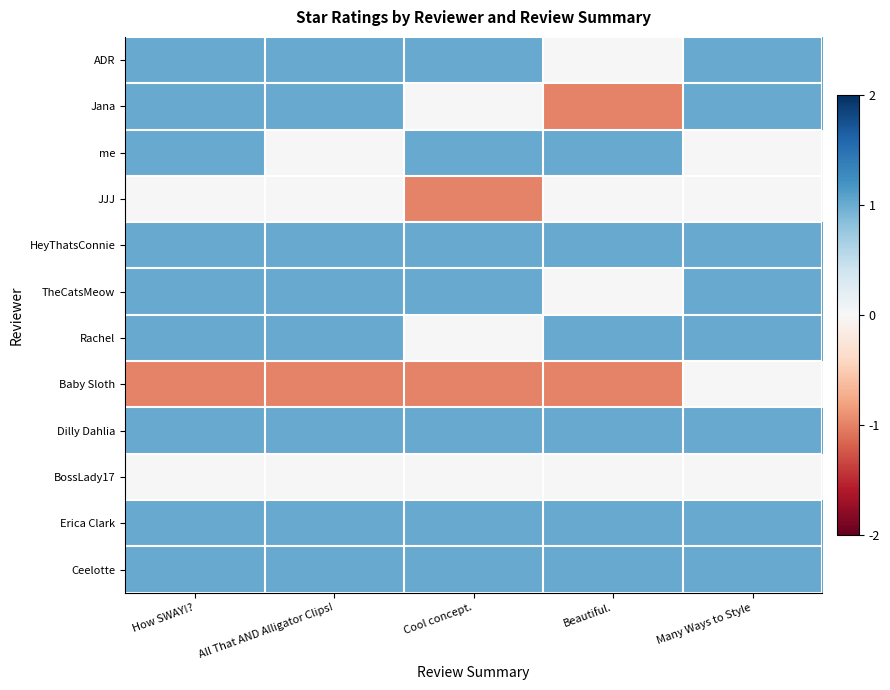

Reading right to left, list all the values displayed in this chart.

ADR: Many Ways to Style=1	Beautiful.=0	Cool concept.=1	All That AND Alligator Clips!=1	How SWAY!?=1
Jana: Many Ways to Style=1	Beautiful.=-1	Cool concept.=0	All That AND Alligator Clips!=1	How SWAY!?=1
me: Many Ways to Style=0	Beautiful.=1	Cool concept.=1	All That AND Alligator Clips!=0	How SWAY!?=1
JJJ: Many Ways to Style=0	Beautiful.=0	Cool concept.=-1	All That AND Alligator Clips!=0	How SWAY!?=0
HeyThatsConnie: Many Ways to Style=1	Beautiful.=1	Cool concept.=1	All That AND Alligator Clips!=1	How SWAY!?=1
TheCatsMeow: Many Ways to Style=1	Beautiful.=0	Cool concept.=1	All That AND Alligator Clips!=1	How SWAY!?=1
Rachel: Many Ways to Style=1	Beautiful.=1	Cool concept.=0	All That AND Alligator Clips!=1	How SWAY!?=1
Baby Sloth: Many Ways to Style=0	Beautiful.=-1	Cool concept.=-1	All That AND Alligator Clips!=-1	How SWAY!?=-1
Dilly Dahlia: Many Ways to Style=1	Beautiful.=1	Cool concept.=1	All That AND Alligator Clips!=1	How SWAY!?=1
BossLady17: Many Ways to Style=0	Beautiful.=0	Cool concept.=0	All That AND Alligator Clips!=0	How SWAY!?=0
Erica Clark: Many Ways to Style=1	Beautiful.=1	Cool concept.=1	All That AND Alligator Clips!=1	How SWAY!?=1
Ceelotte: Many Ways to Style=1	Beautiful.=1	Cool concept.=1	All That AND Alligator Clips!=1	How SWAY!?=1